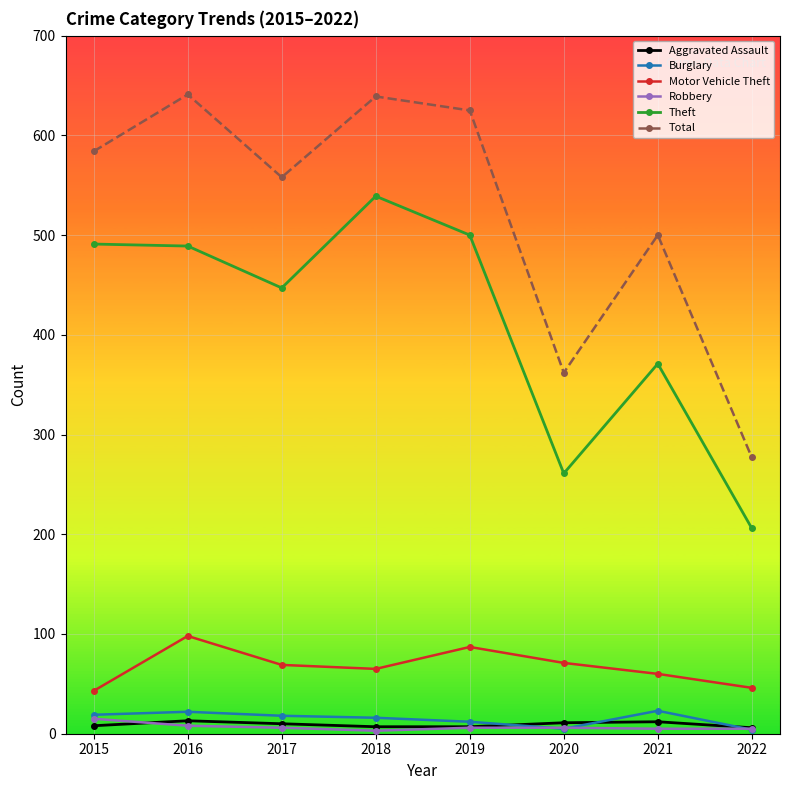

How many interior local valleys does the Theft series have?

2